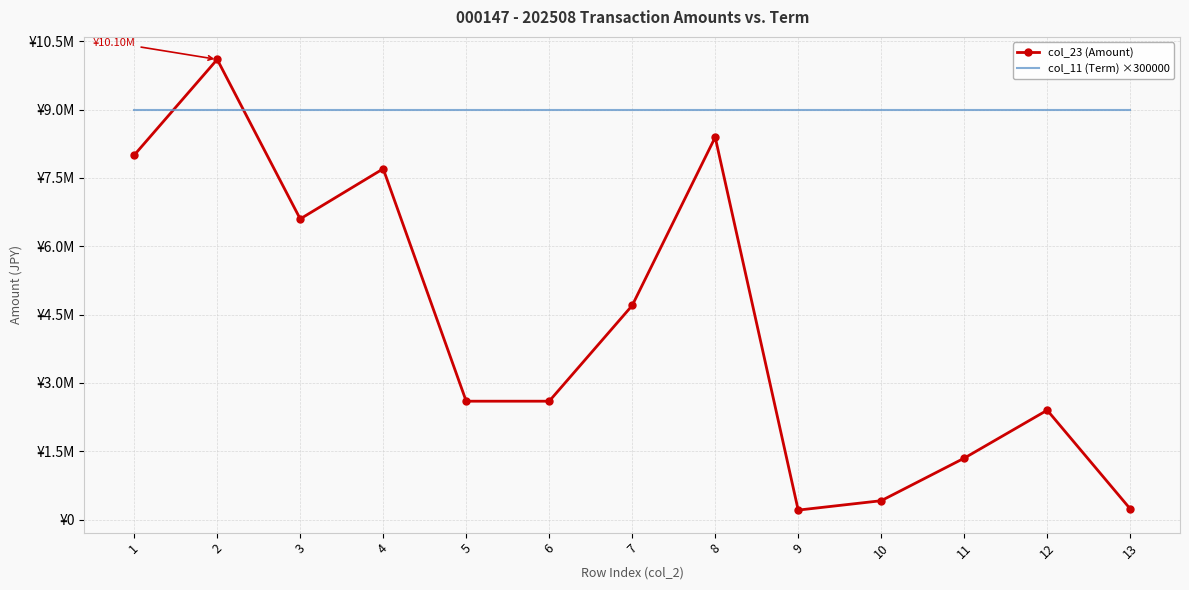

True or false: col_11 (Term) ×300000 has a value of 9000000 at 7.

True